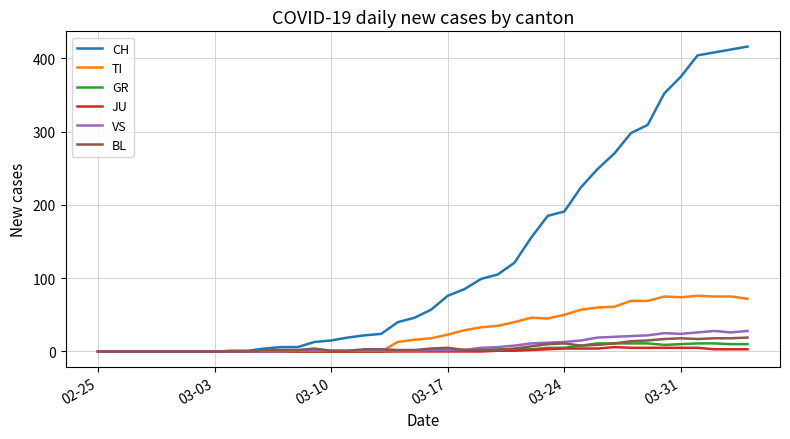

Which series has the largest total across all categories?

CH